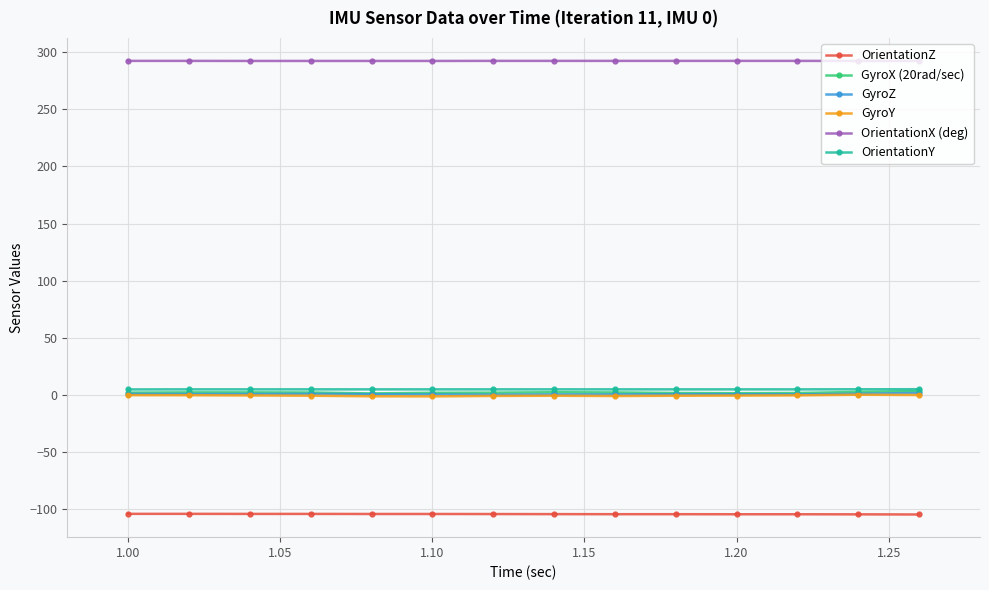

True or false: OrientationX (deg) and GyroX (20rad/sec) cross at least once.

False